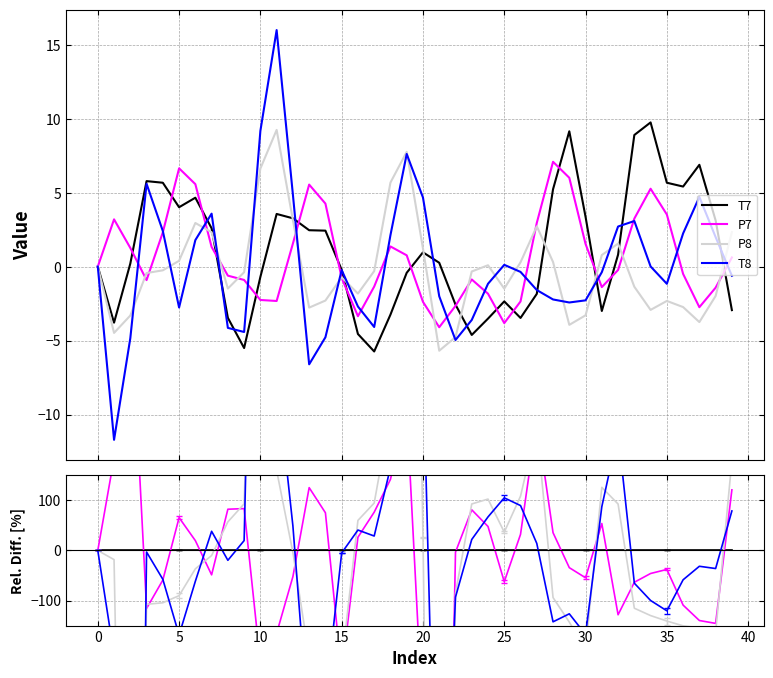

Reading left to right, what are all the values shown in this chart?

T7: 0.0	0.0	0.0	0.0	0.0	0.0	0.0	0.0	0.0	0.0	0.0	0.0	0.0	0.0	0.0	0.0	0.0	0.0	0.0	0.0	0.0	0.0	0.0	0.0	0.0	0.0	0.0	0.0	0.0	0.0	0.0	0.0	0.0	0.0	0.0	0.0	0.0	0.0	0.0	0.0
P7: 0.0	184.3	515.0	-115.8	-59.1	65.5	19.7	-48.7	82.3	83.6	-224.7	-165.3	-52.3	125.5	75.3	-245.6	26.4	76.5	142.0	282.5	-347.2	-1677.8	-3.4	81.2	47.9	-62.4	32.1	260.0	35.5	-34.4	-54.5	53.8	-128.4	-63.5	-46.0	-37.9	-109.1	-139.9	-145.6	121.0
P8: 0.0	-18.3	-1710.6	-107.5	-104.4	-90.2	-36.7	-10.2	57.1	93.1	1053.9	159.6	-3.9	-212.8	-194.4	-226.6	60.0	94.7	274.9	1957.3	26.5	-2288.9	-85.5	92.8	102.6	36.6	108.4	247.7	-94.0	-143.1	-197.9	126.0	92.8	-115.3	-130.0	-140.9	-150.6	-154.5	-163.7	179.3
T8: 0.0	-209.0	-2458.9	-3.1	-57.6	-168.9	-61.5	38.3	-19.6	19.7	1420.3	349.2	49.1	-368.6	-296.6	-5.0	40.8	28.8	165.5	1922.6	384.8	-871.3	-93.2	21.9	67.0	105.1	89.7	14.1	-142.5	-126.5	-167.8	87.4	236.1	-65.4	-99.9	-120.5	-58.6	-31.6	-36.1	78.9